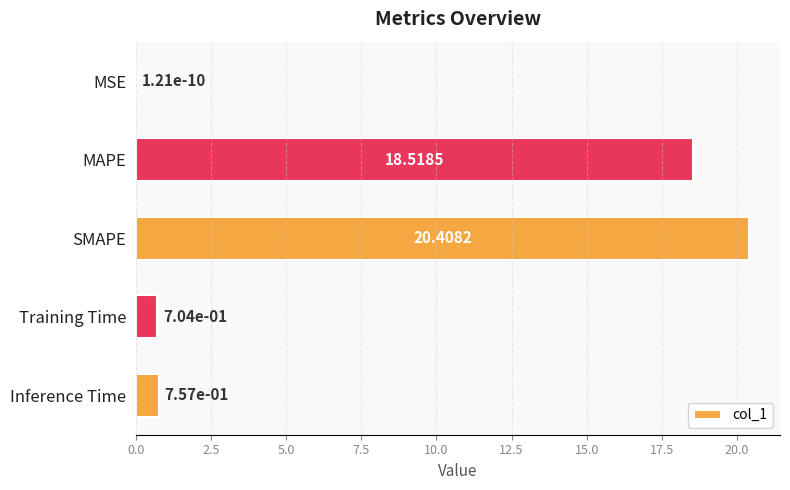

At which category does the chart reach its peak across all series?

SMAPE